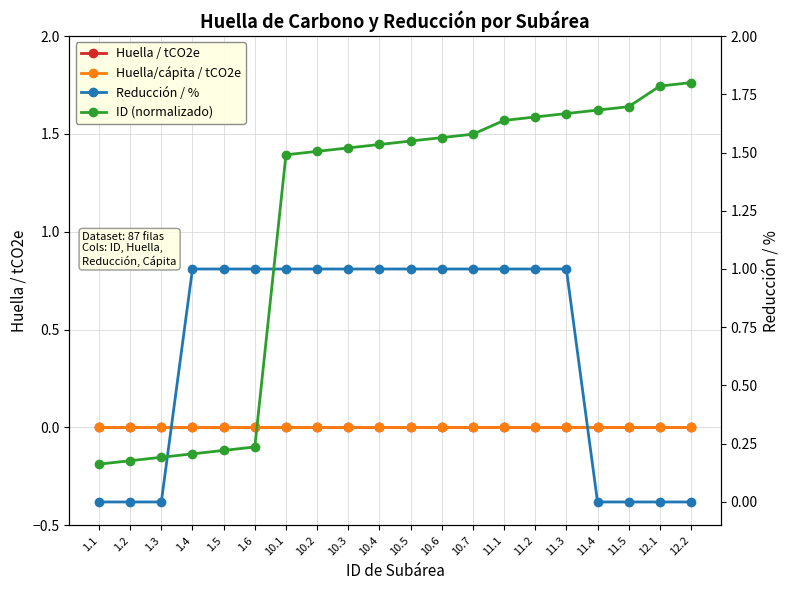

True or false: Huella/cápita / tCO2e and ID (normalizado) intersect in this chart.

False